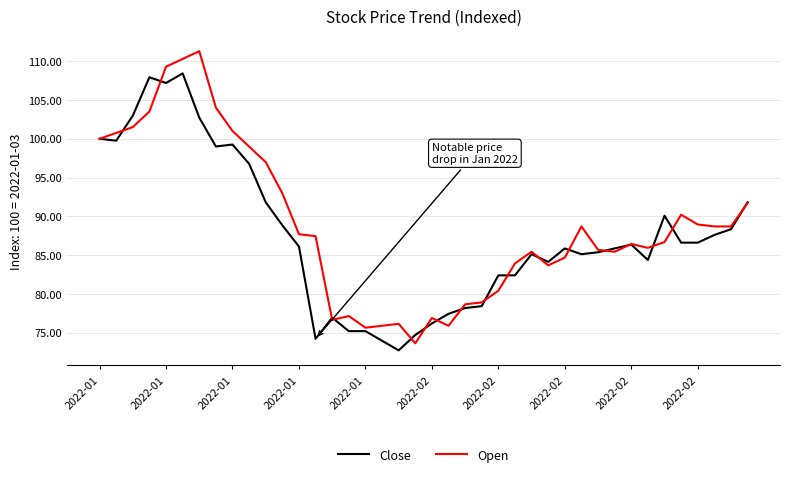

What is the minimum value for Open?

73.6